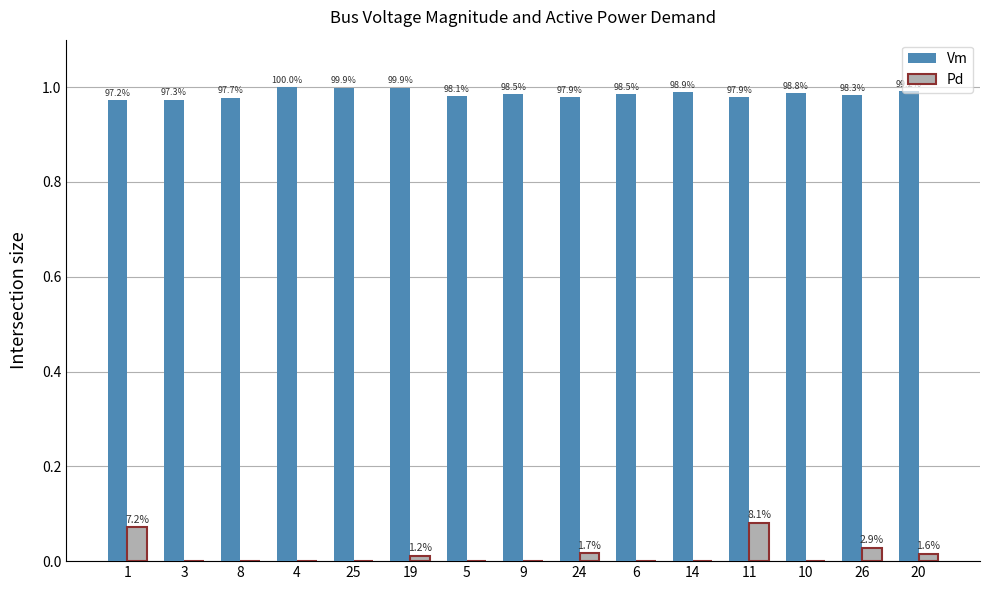

Reading left to right, transcribe all the data shown in this chart.

Vm: 1=1.0	3=1.0	8=1.0	4=1.0	25=1.0	19=1.0	5=1.0	9=1.0	24=1.0	6=1.0	14=1.0	11=1.0	10=1.0	26=1.0	20=1.0
Pd: 1=0.1	3=0.0	8=0.0	4=0.0	25=0.0	19=0.0	5=0.0	9=0.0	24=0.0	6=0.0	14=0.0	11=0.1	10=0.0	26=0.0	20=0.0